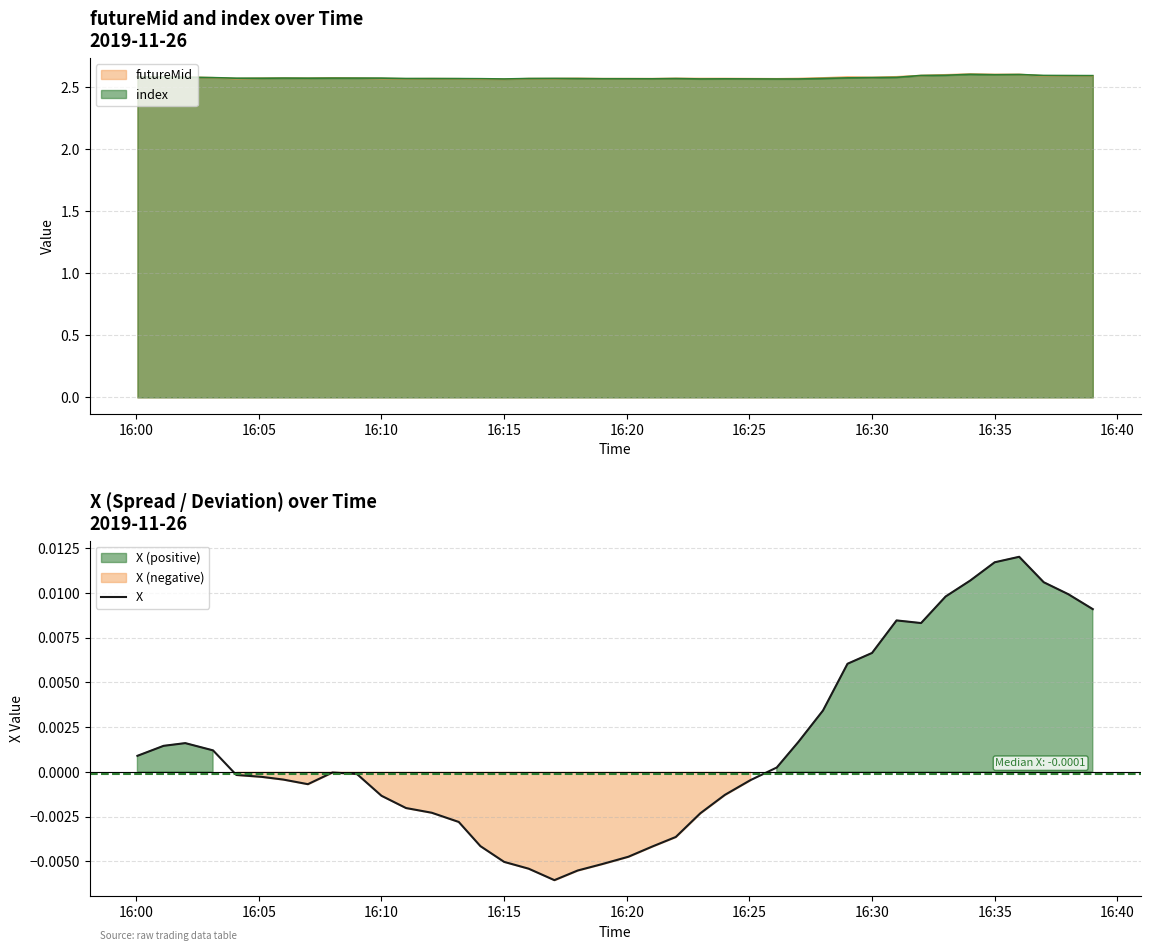

True or false: the data shows 0.0 at 16:15.

True